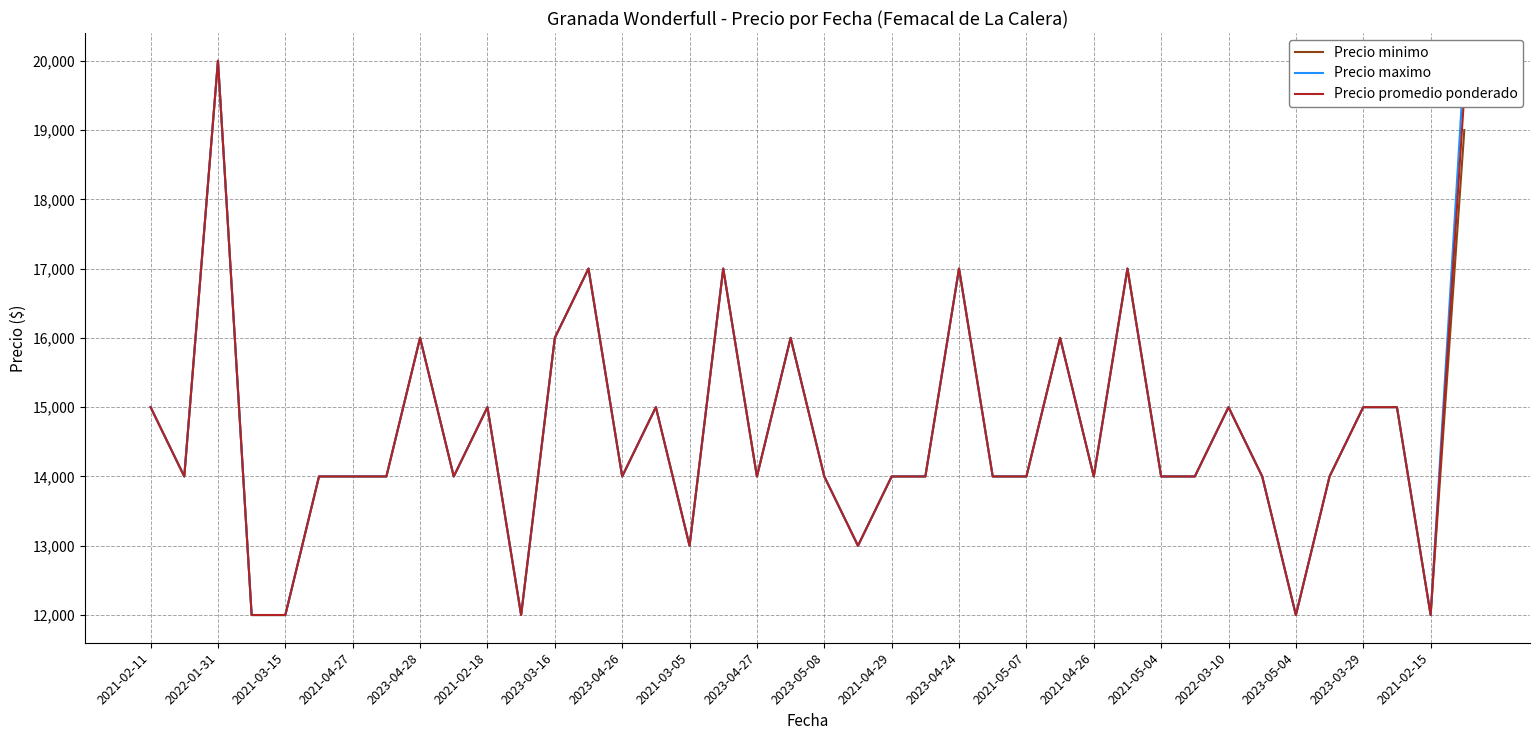

What is the value of the Precio promedio ponderado point at the 14th from the left?

17000